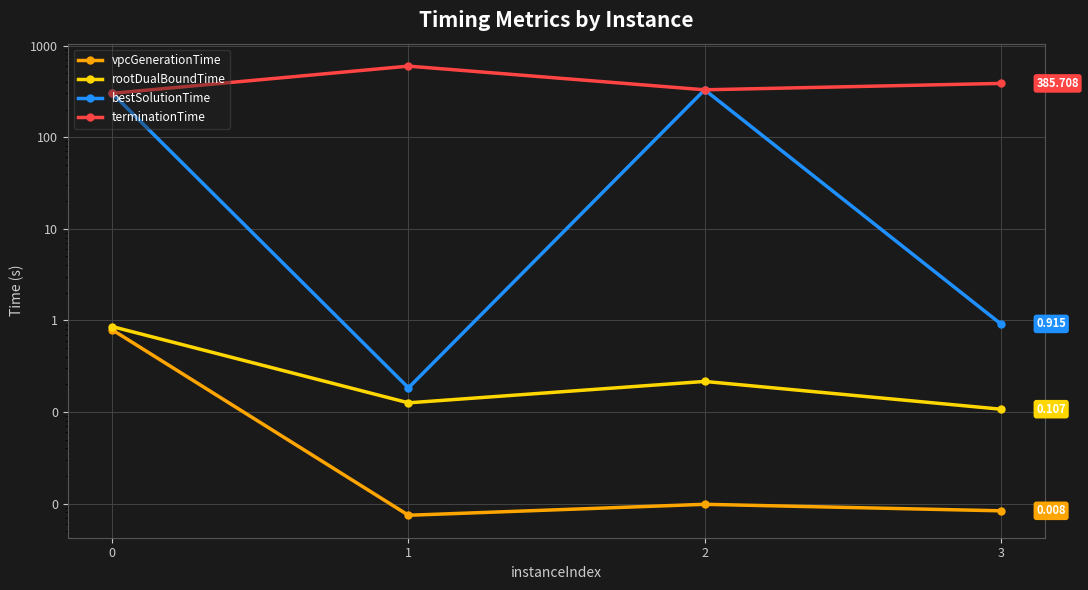

Is the value of rootDualBoundTime at 2 greater than the value of terminationTime at 2?

No